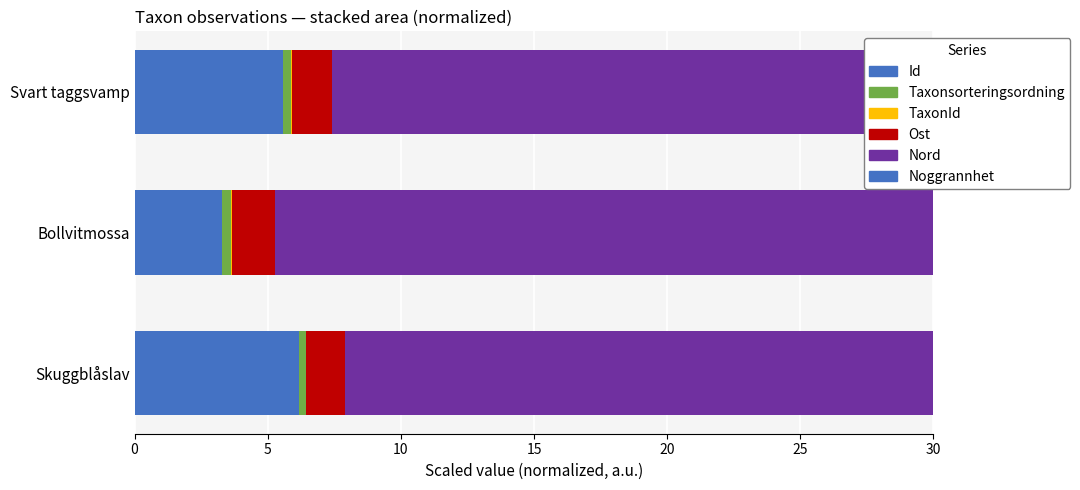

How many distinct data groups are displayed?

6